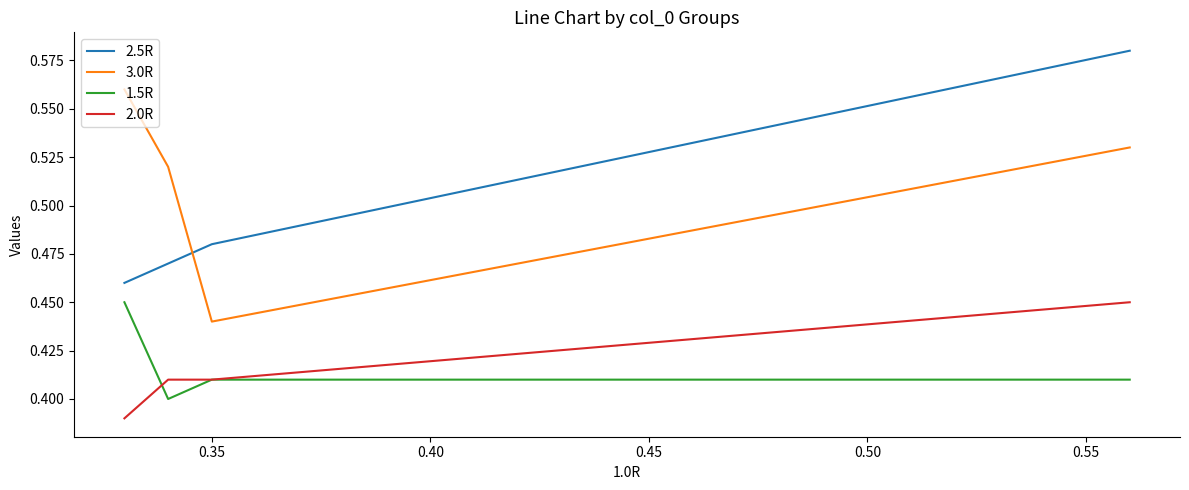

Which series ends up on top after the final intersection of 2.5R and 3.0R?

2.5R